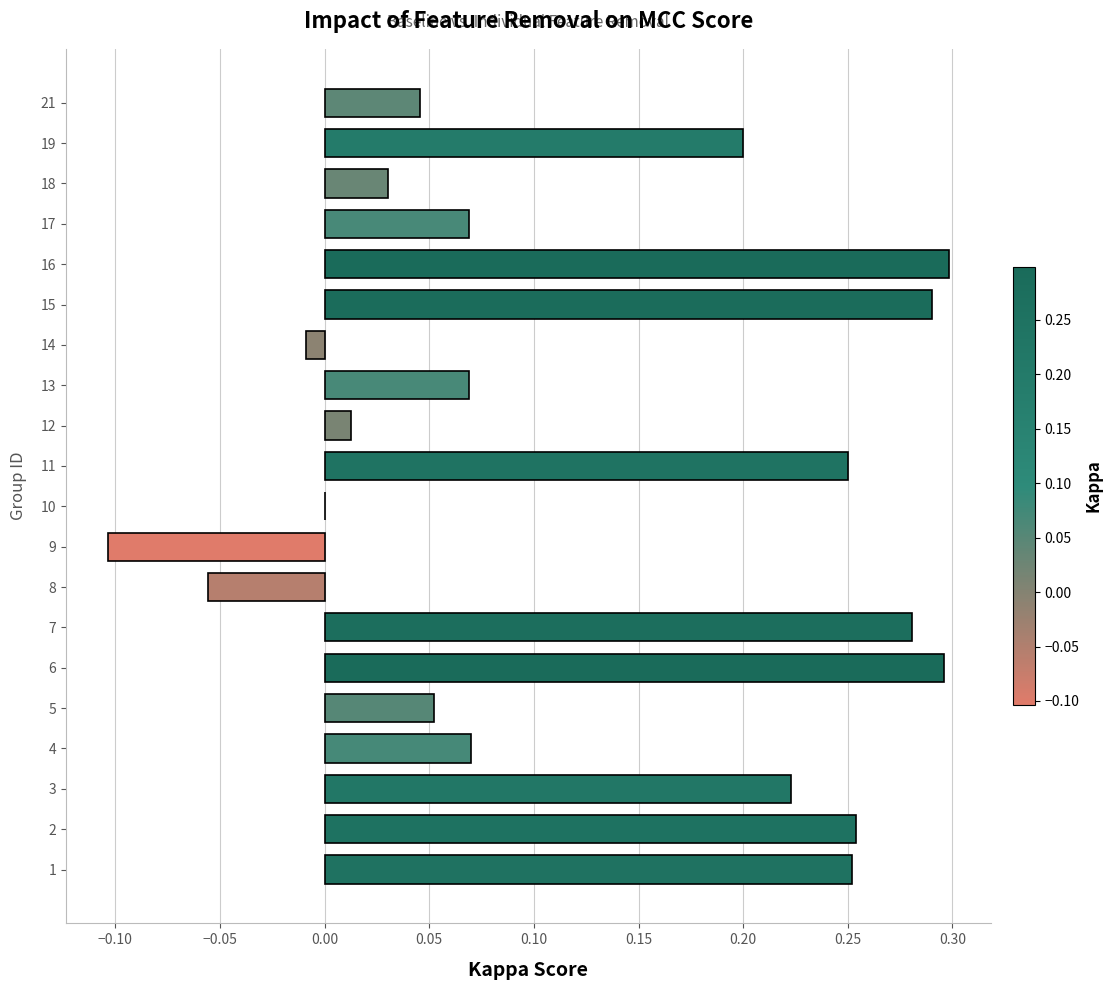

Is it true that the value at 3 is 0.3?

False